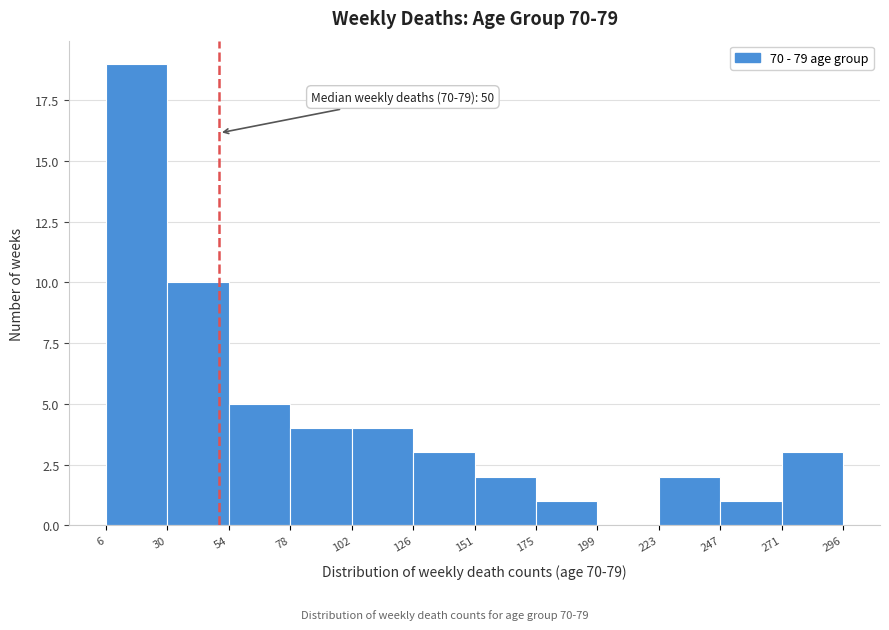

Which range on the x-axis has the tallest bar?

6 to 30